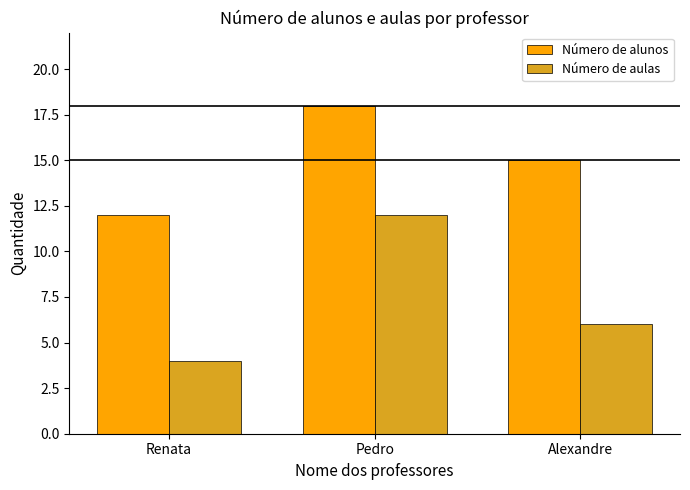

What is the approximate value of Número de alunos at Alexandre?

15